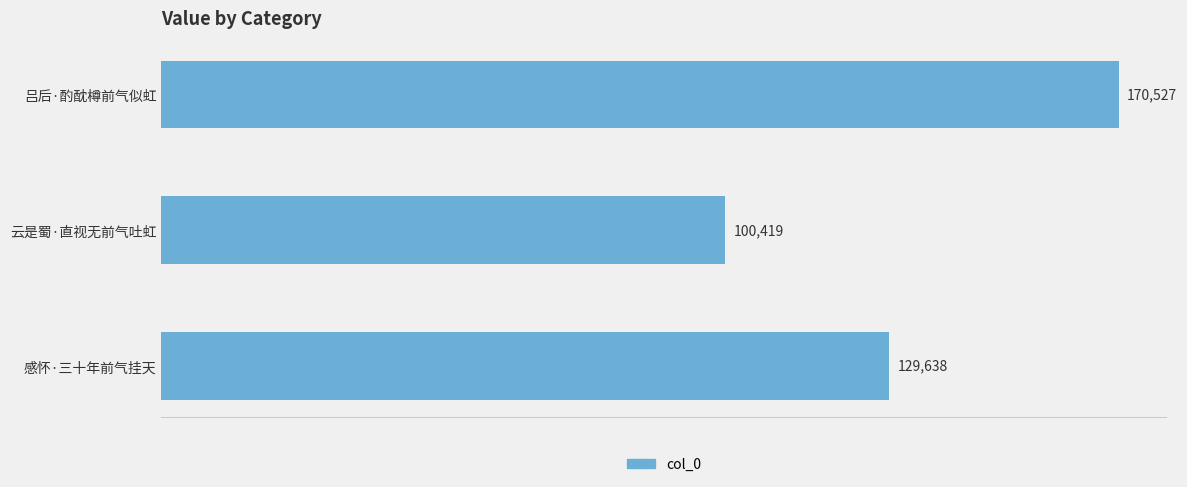

List the labels in order of value, largest first.

吕后·酌酖樽前气似虹, 感怀·三十年前气挂天, 云是蜀·直视无前气吐虹